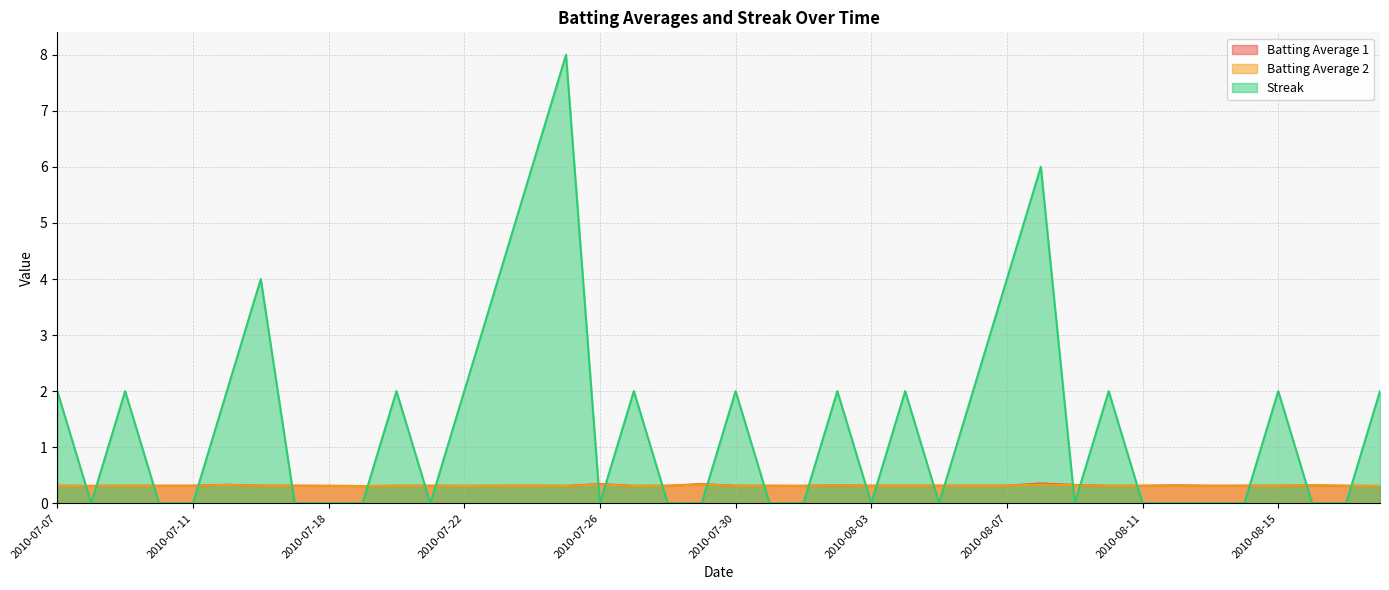

Rank the series by their maximum value, from lowest to highest.

Batting Average 2, Batting Average 1, Streak